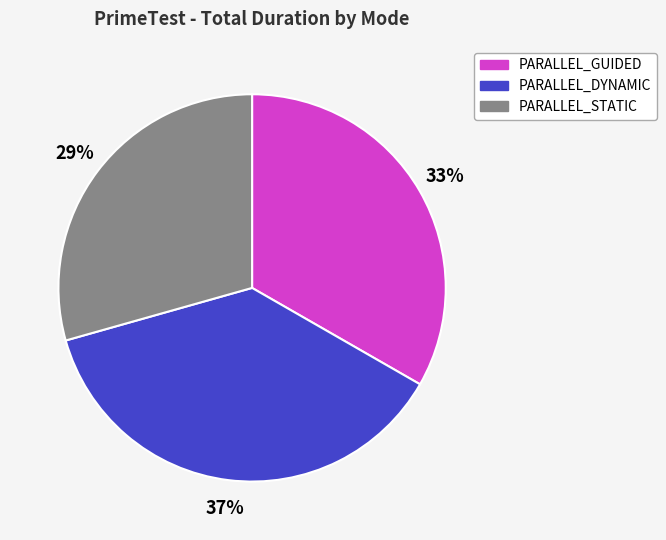

What percentage is the PARALLEL_GUIDED slice, to the nearest percent?

33%